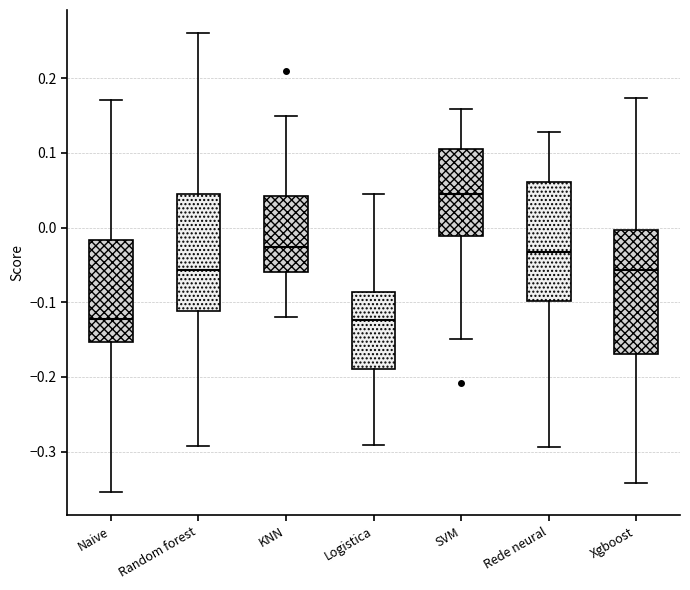

Reading left to right, transcribe this box plot: for each box, give where its median line is, the range the box spans, and where its two whiskers end, as read against the y-axis. The values are not printed on the chart, so give them approximately, as read against the axis.

Naive: median -0.12, box -0.15 to -0.02, whiskers -0.35 to 0.17
Random forest: median -0.06, box -0.11 to 0.04, whiskers -0.29 to 0.26
KNN: median -0.03, box -0.06 to 0.04, whiskers -0.12 to 0.15
Logistica: median -0.12, box -0.19 to -0.09, whiskers -0.29 to 0.04
SVM: median 0.04, box -0.01 to 0.10, whiskers -0.15 to 0.16
Rede neural: median -0.03, box -0.10 to 0.06, whiskers -0.29 to 0.13
Xgboost: median -0.06, box -0.17 to 0.00, whiskers -0.34 to 0.17